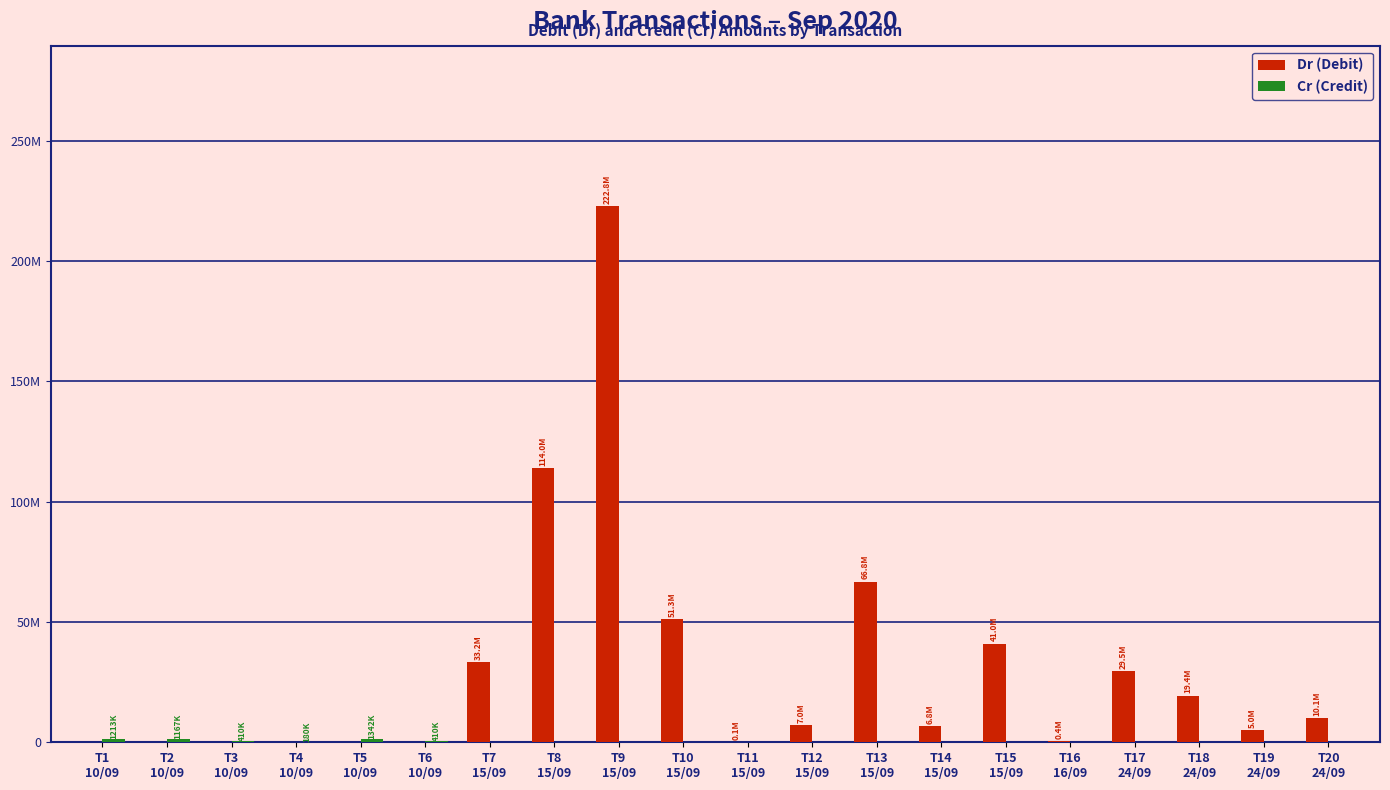

Between T5
10/09 and T19
24/09, which series saw the biggest shift?

Dr (Debit)